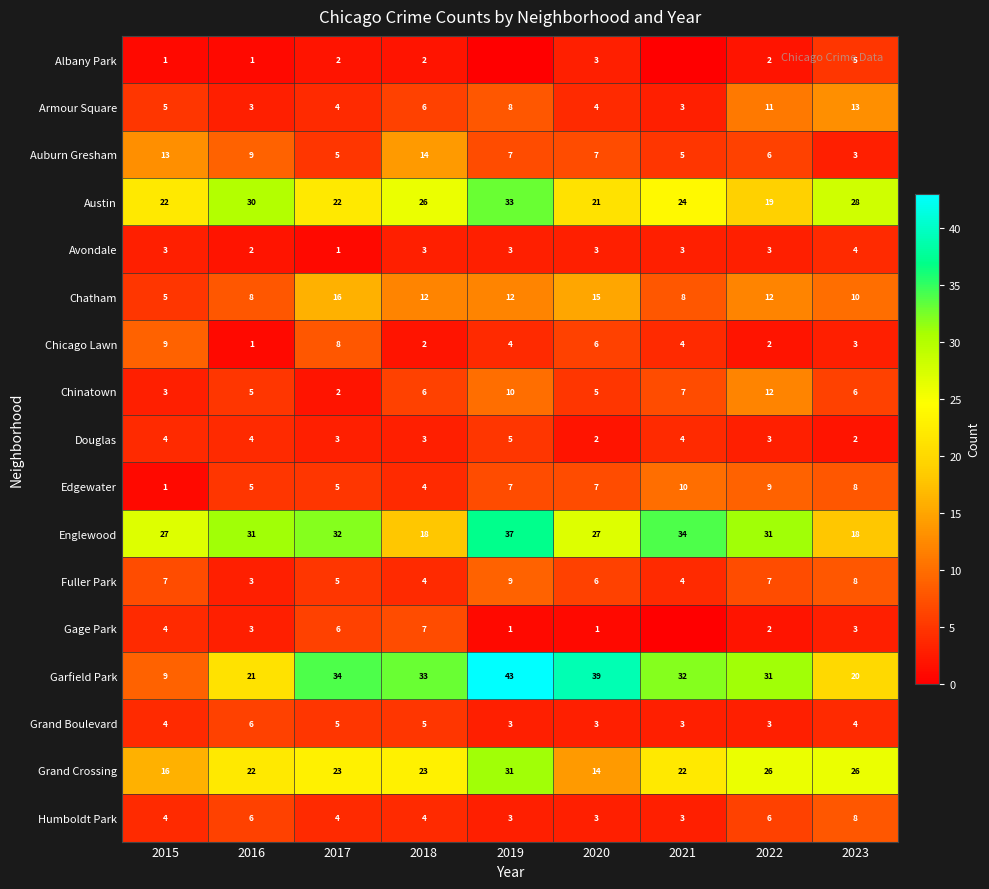

What is the difference between the maximum and minimum values in the Garfield Park series?

34